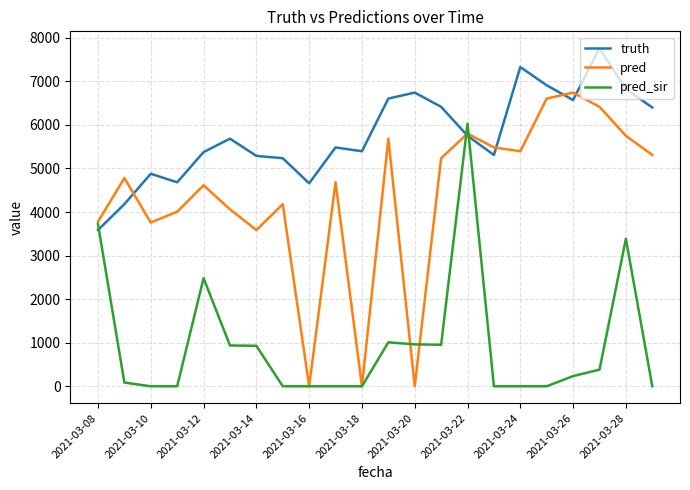

In pred, how many points are higher than both neighbors (excluding endpoints)?

7